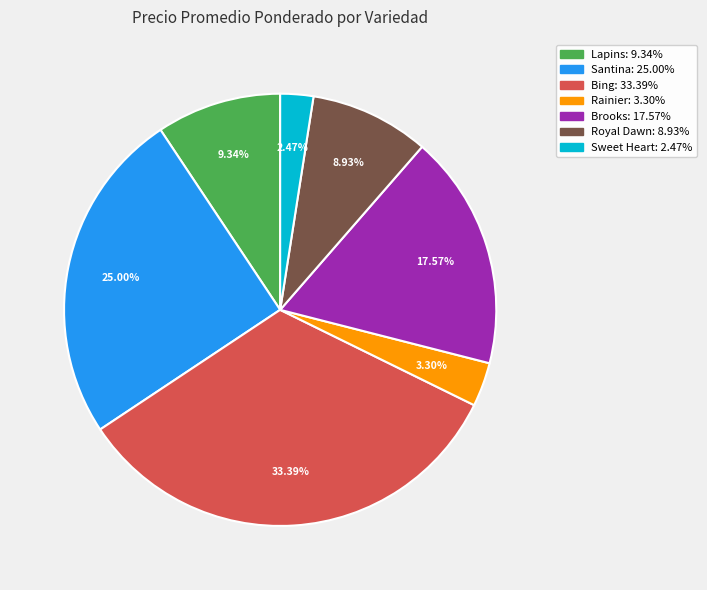

Does any single category account for the majority?

No